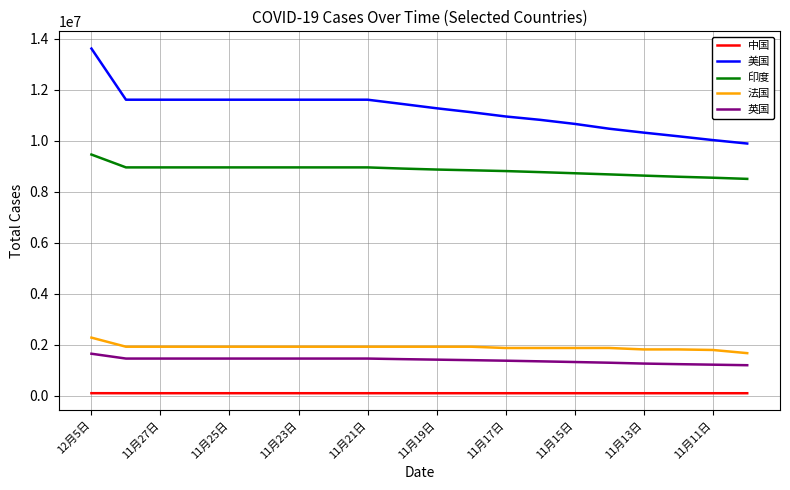

Rank the series by their maximum value, from highest to lowest.

美国, 印度, 法国, 英国, 中国